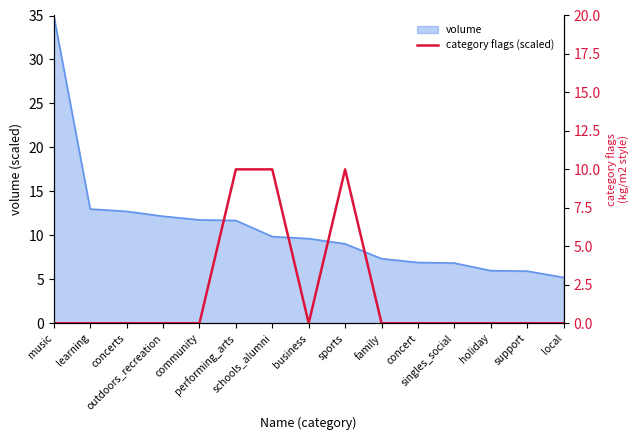

The chart shows a value of 3 at outdoors_recreation. True or false?

False